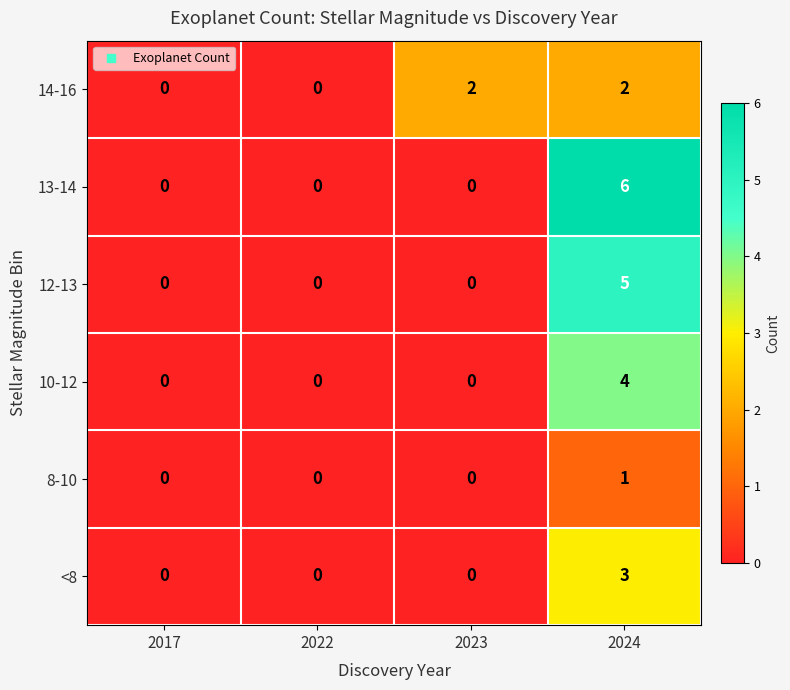

What is the total value across all series at 2024?

21